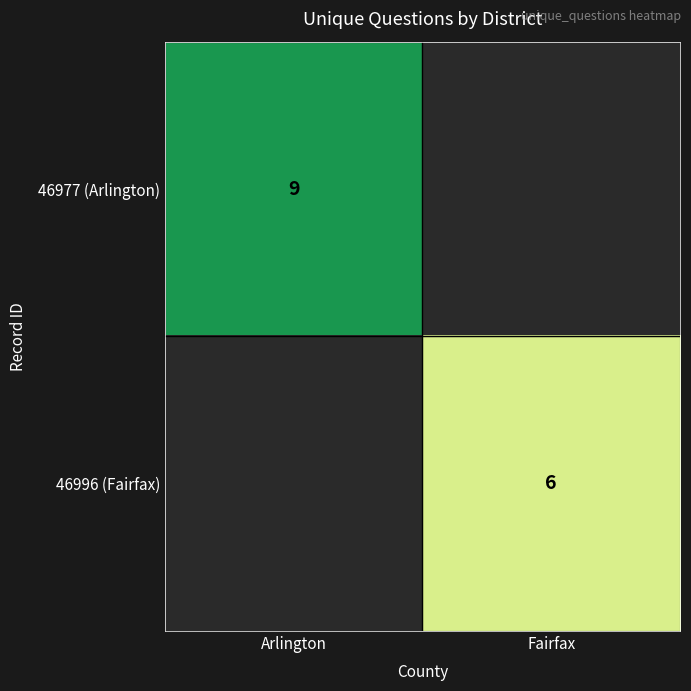

How many distinct data groups are displayed?

2